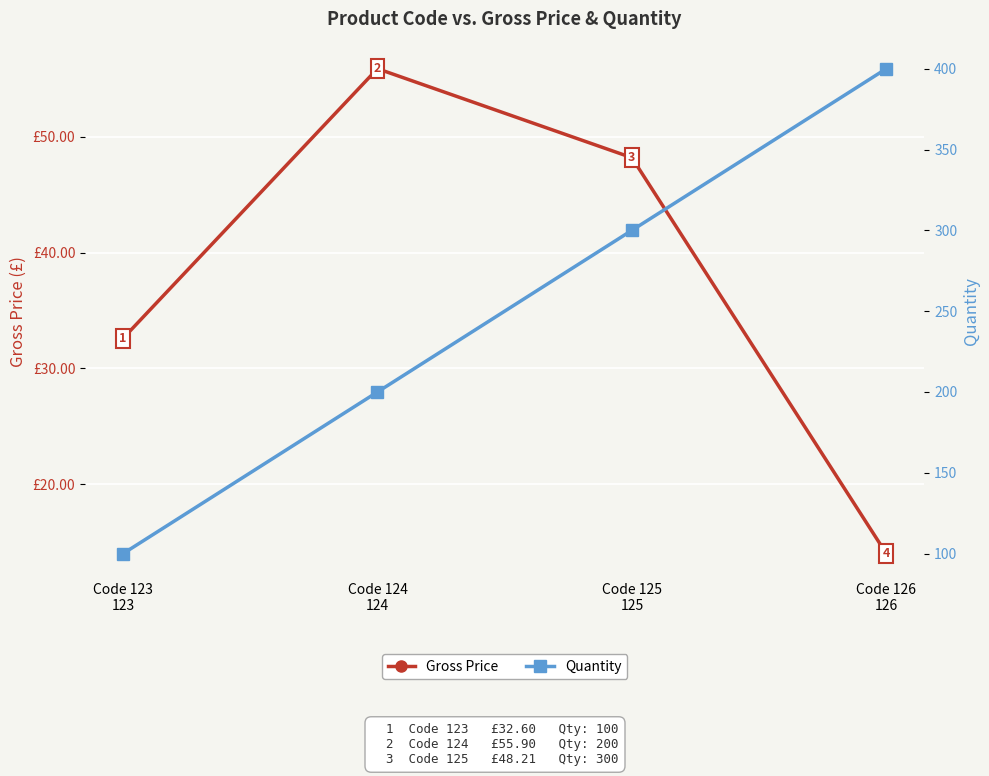

The value of Gross Price at Code 125
125 is 48.2. True or false?

True